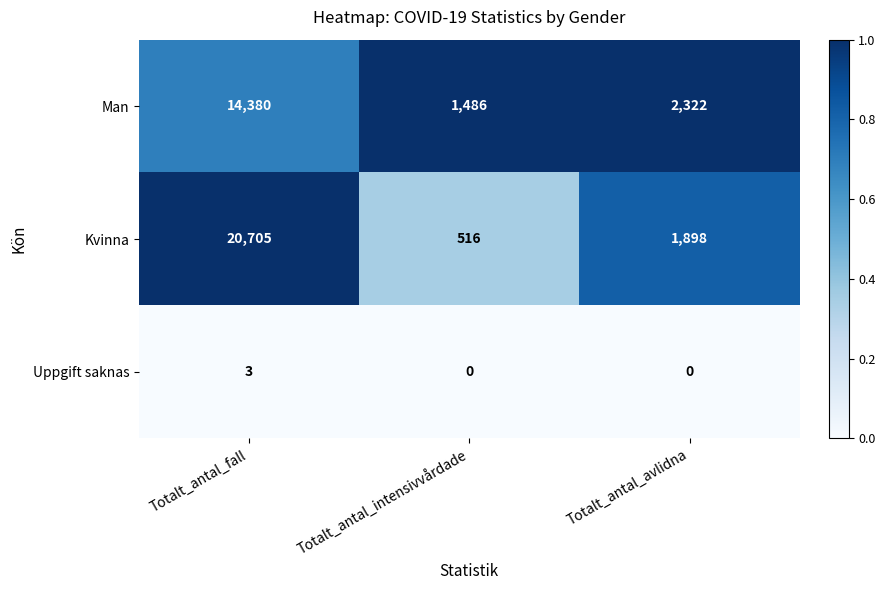

Reading right to left, list all the values displayed in this chart.

Man: 2322	1486	14380
Kvinna: 1898	516	20705
Uppgift saknas: 0	0	3